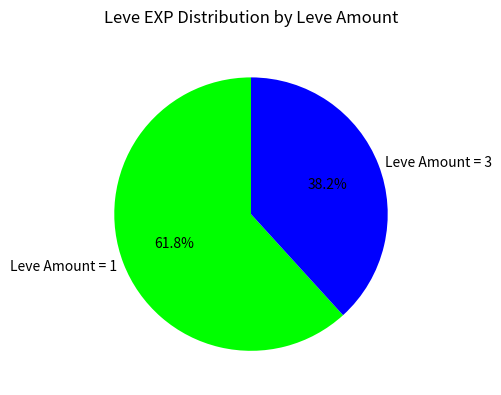

Count the number of slices in the pie.

2